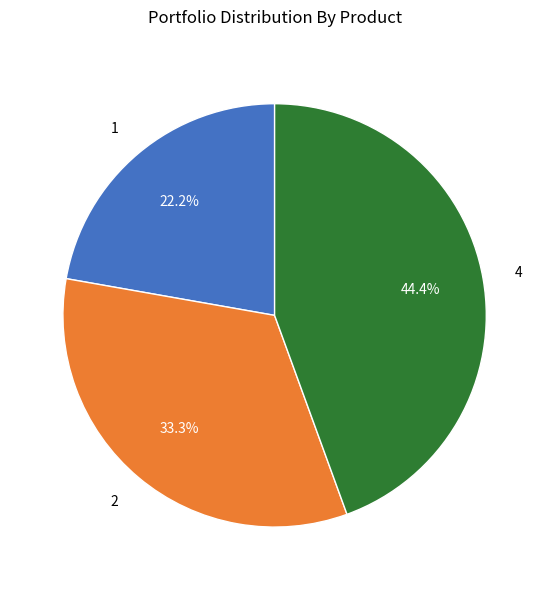

Which has a higher value, 4 or 2?

4